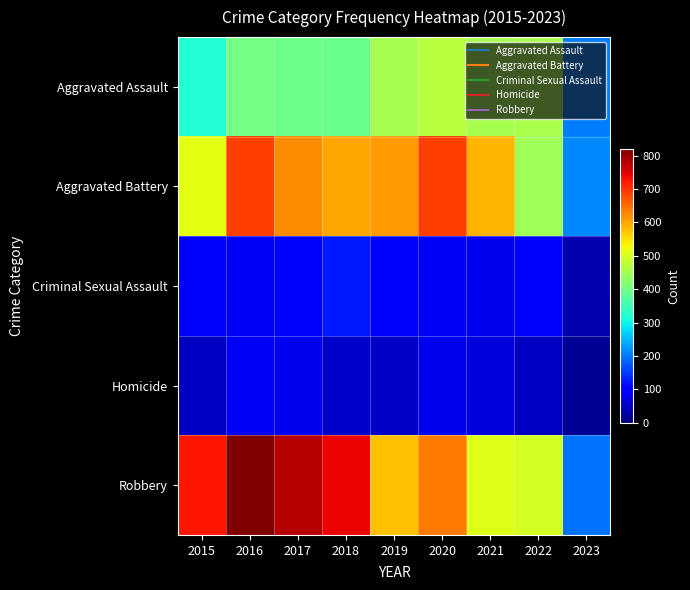

Which label corresponds to the largest value in the chart?

2016